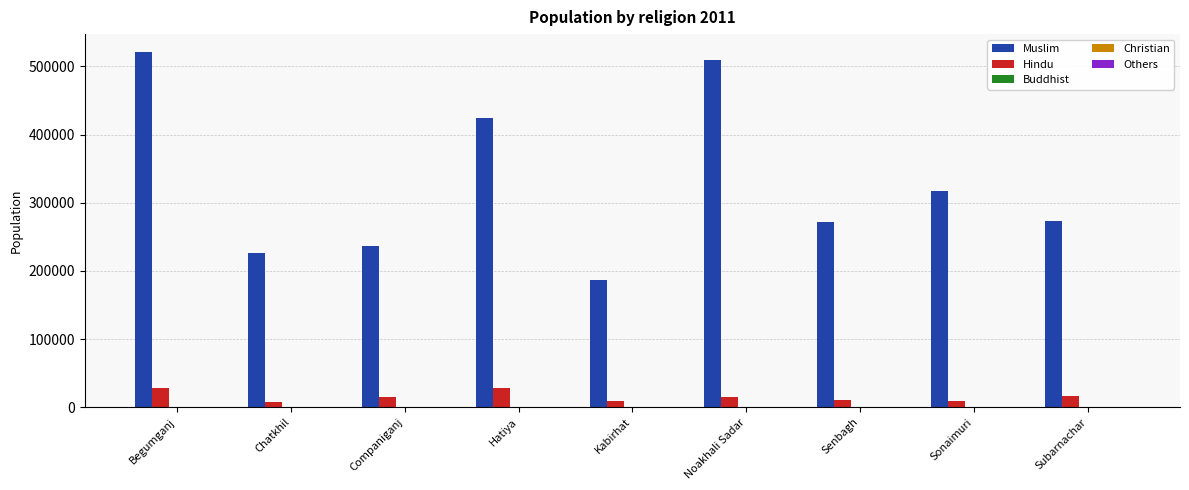

Is the value of Muslim at Hatiya greater than the value of Hindu at Companiganj?

Yes